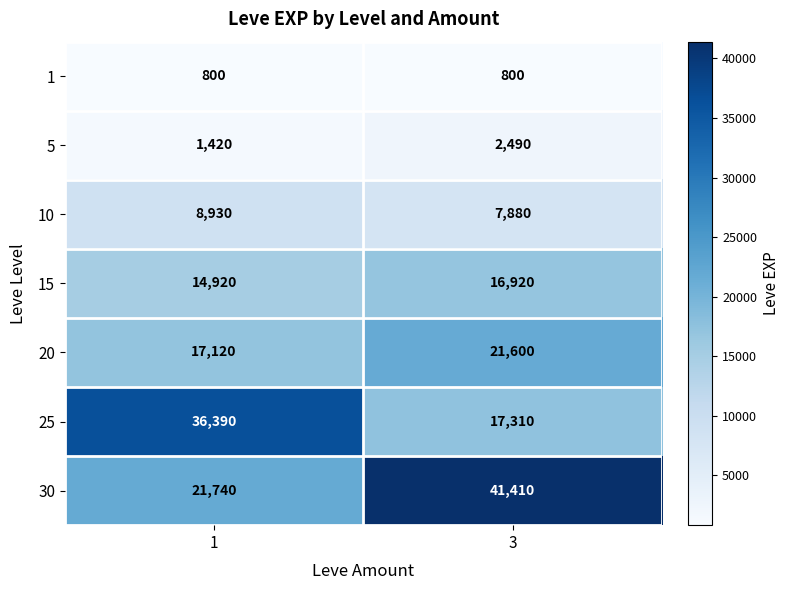

At which category is the sum across all series the highest?

3